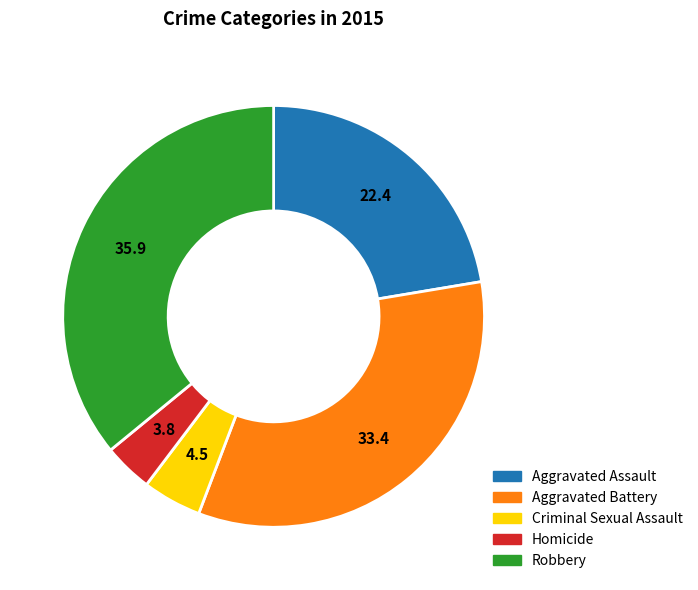

Do Robbery and Criminal Sexual Assault together represent more than half of the pie?

No